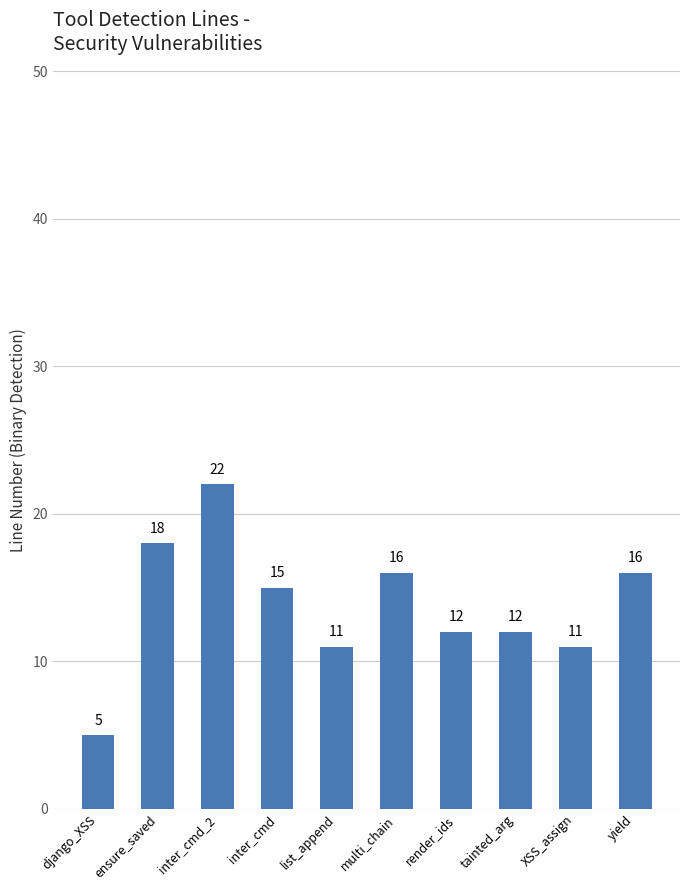

What is the label of the 10th bar from the right?

django_XSS